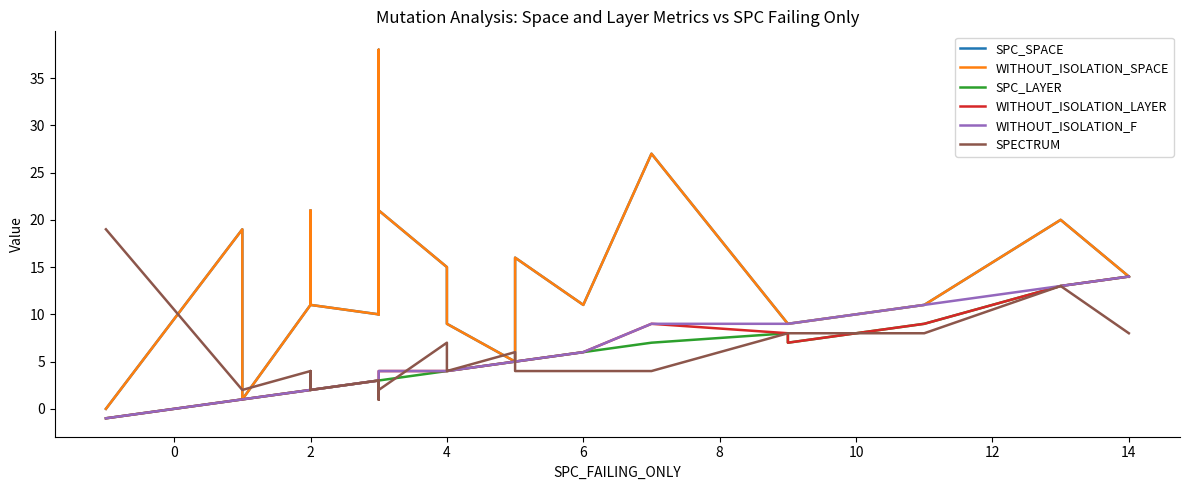

The WITHOUT_ISOLATION_F series shows 5 at 14. True or false?

False